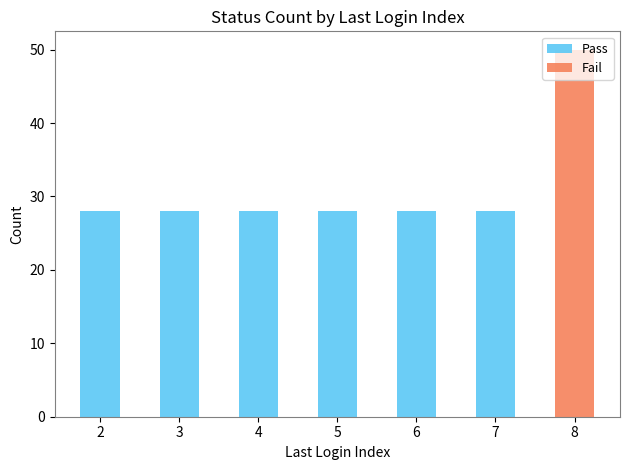

Are the bars horizontal?

No